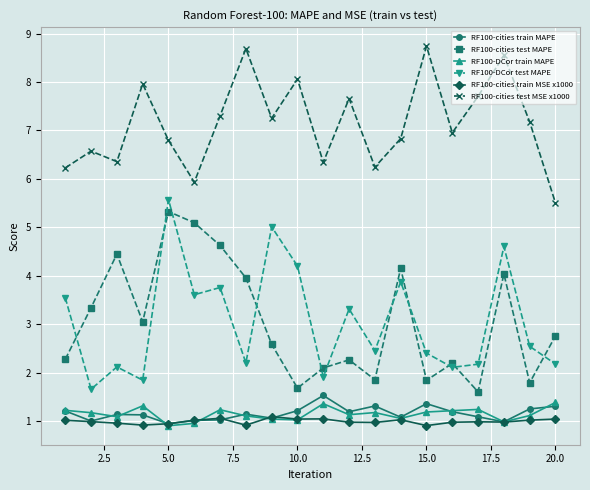

What is the lowest value of the RF100-cities test MSE x1000 series?

5.5